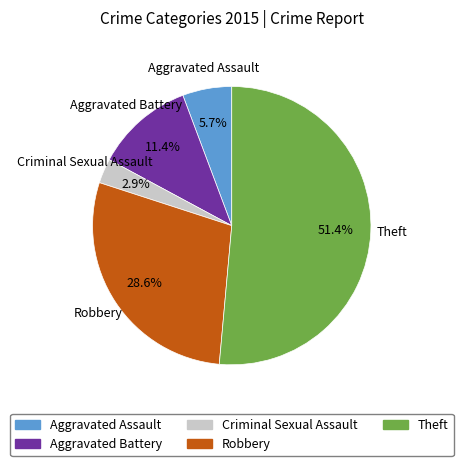

How many segments does this pie chart have?

5